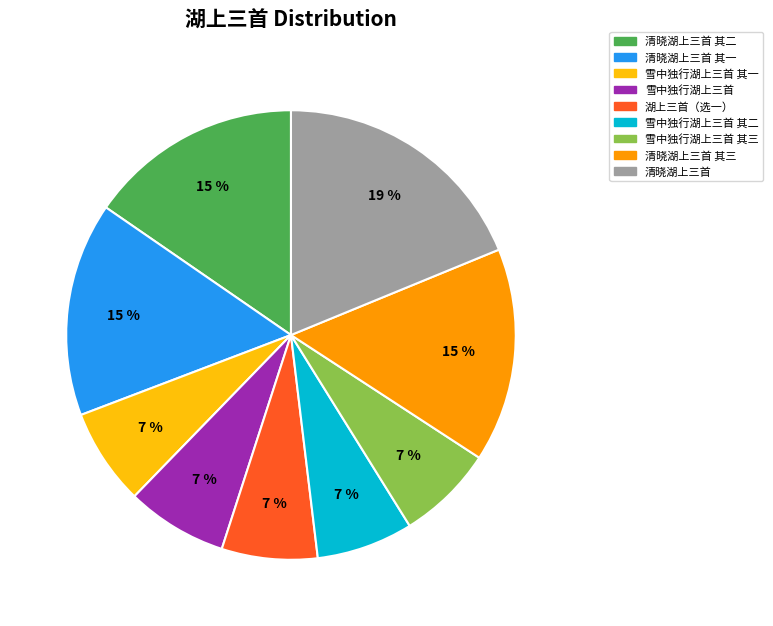

To the nearest percent, what is the average slice percentage?

11%